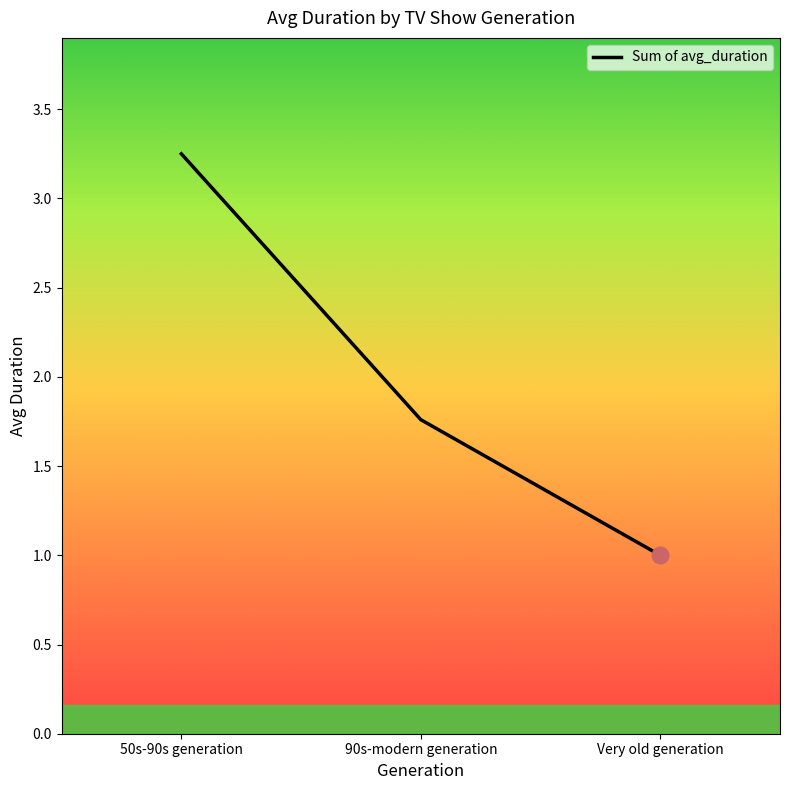

The value at Very old generation is 1.0. True or false?

True